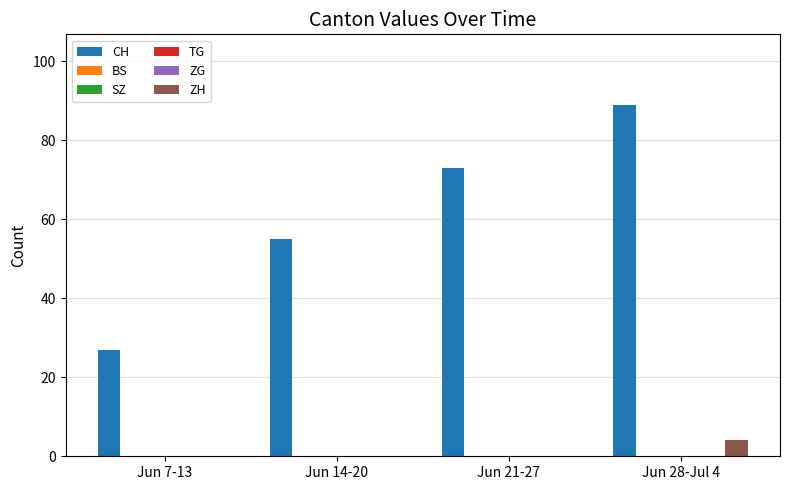

The value of ZG at Jun 14-20 is 0. True or false?

True